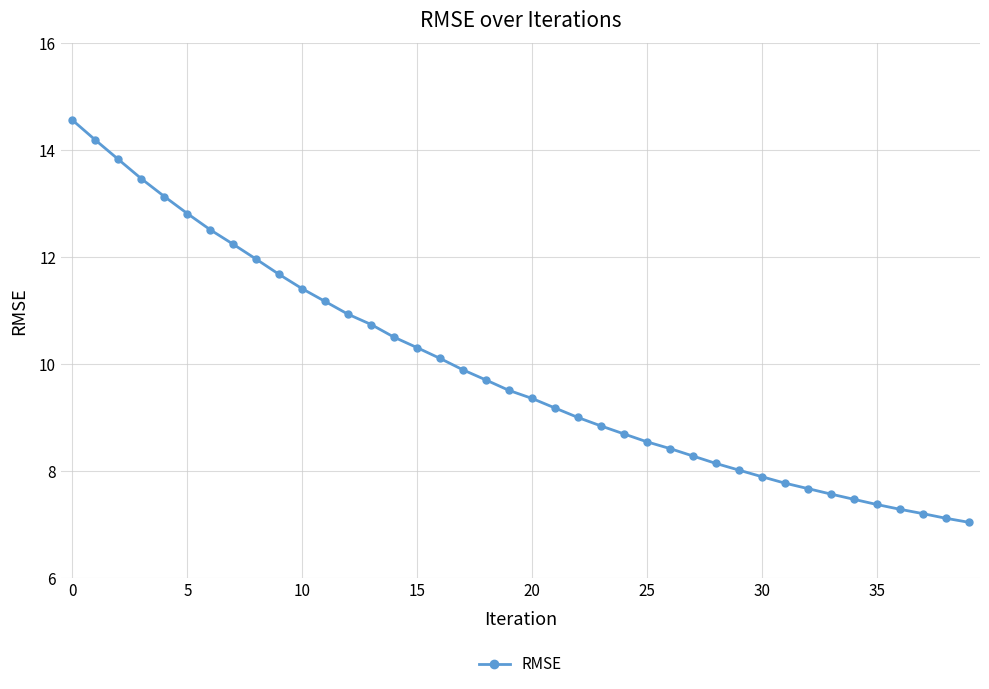

What is the average value?

9.9